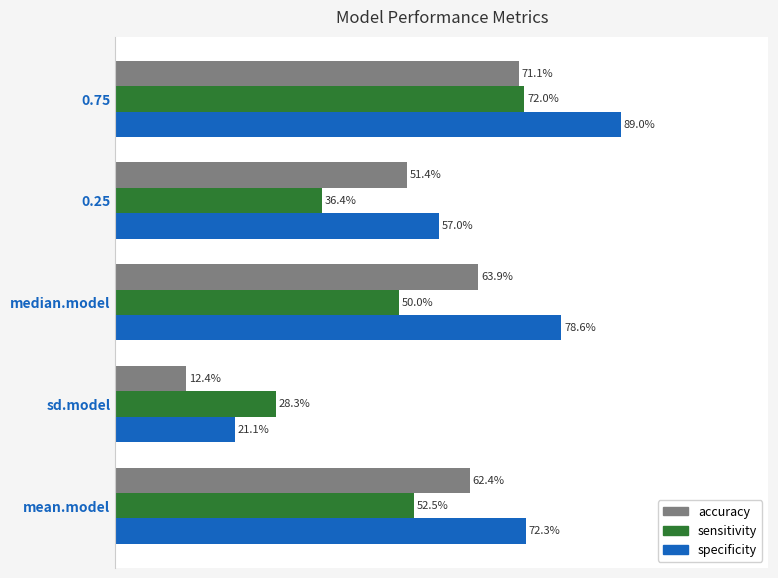

Reading left to right, list all the values displayed in this chart.

accuracy: 0.6	0.1	0.6	0.5	0.7
sensitivity: 0.5	0.3	0.5	0.4	0.7
specificity: 0.7	0.2	0.8	0.6	0.9